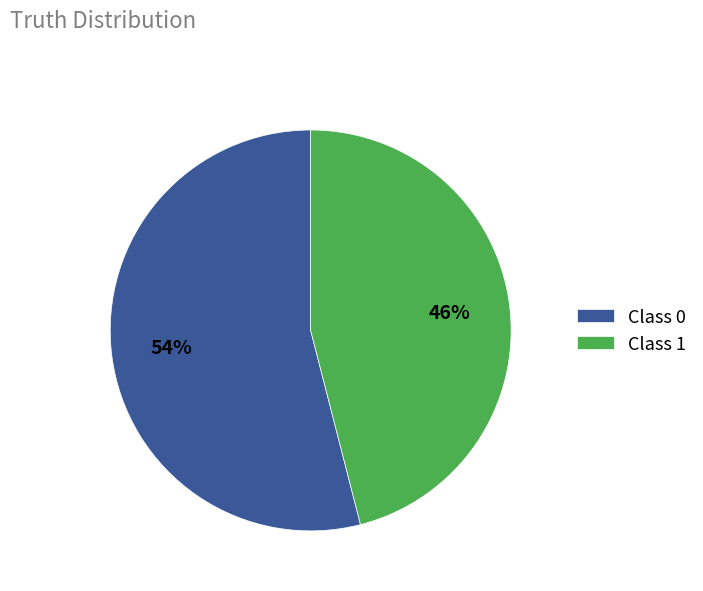

Is the sum of Class 0 and Class 1 greater than half?

Yes